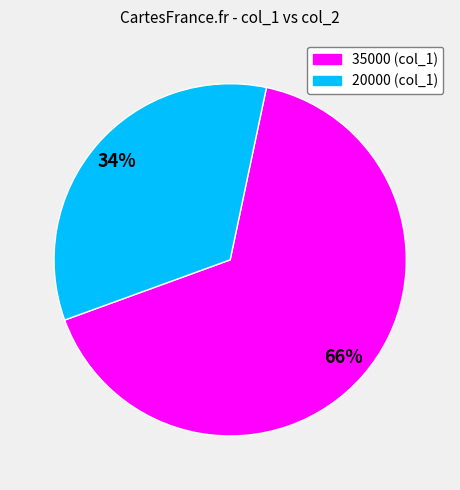

What percentage is the 35000 slice, to the nearest percent?

66%